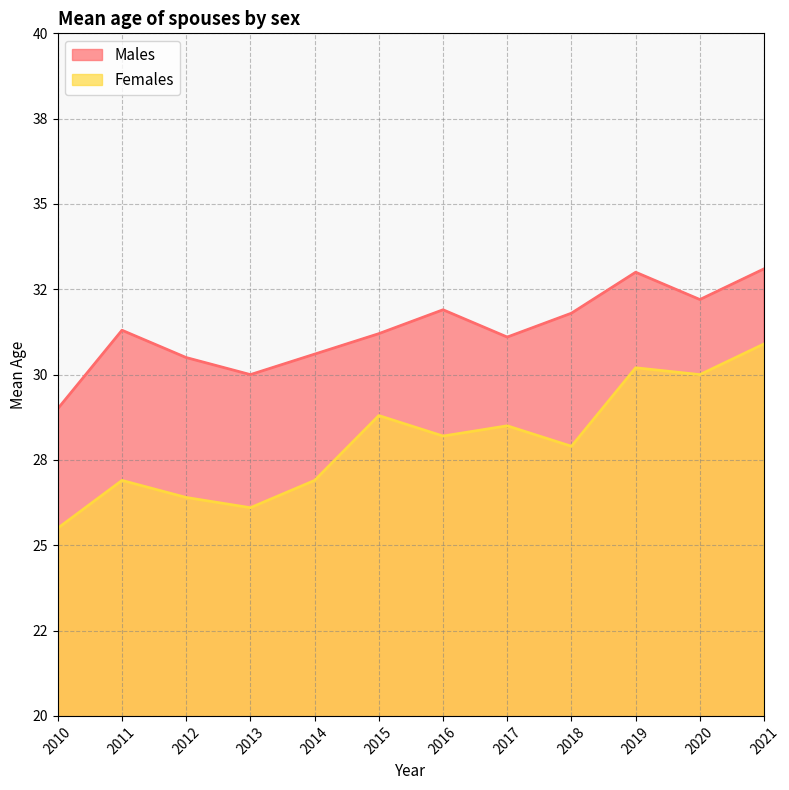

Where is Males nearest to the value 31?

2017